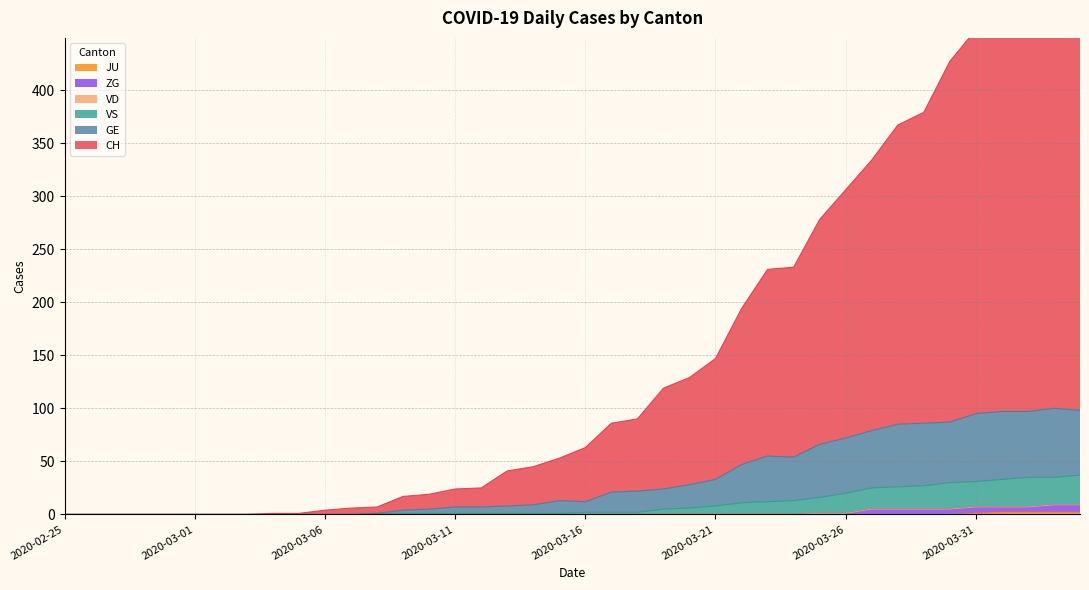

Reading left to right, what are all the values shown in this chart?

CH: 2020-02-25=0	2020-02-26=0	2020-02-27=0	2020-02-28=0	2020-02-29=0	2020-03-01=0	2020-03-02=0	2020-03-03=0	2020-03-04=1	2020-03-05=1	2020-03-06=4	2020-03-07=6	2020-03-08=7	2020-03-09=17	2020-03-10=19	2020-03-11=24	2020-03-12=25	2020-03-13=41	2020-03-14=45	2020-03-15=53	2020-03-16=63	2020-03-17=86	2020-03-18=90	2020-03-19=119	2020-03-20=129	2020-03-21=147	2020-03-22=194	2020-03-23=231	2020-03-24=233	2020-03-25=278	2020-03-26=306	2020-03-27=334	2020-03-28=367	2020-03-29=379	2020-03-30=427	2020-03-31=457	2020-04-01=486	2020-04-02=492	2020-04-03=501	2020-04-04=499
GE: 2020-02-25=0	2020-02-26=0	2020-02-27=0	2020-02-28=0	2020-02-29=0	2020-03-01=0	2020-03-02=0	2020-03-03=0	2020-03-04=0	2020-03-05=0	2020-03-06=0	2020-03-07=0	2020-03-08=1	2020-03-09=4	2020-03-10=5	2020-03-11=7	2020-03-12=7	2020-03-13=8	2020-03-14=9	2020-03-15=13	2020-03-16=12	2020-03-17=21	2020-03-18=22	2020-03-19=24	2020-03-20=28	2020-03-21=33	2020-03-22=47	2020-03-23=55	2020-03-24=54	2020-03-25=66	2020-03-26=72	2020-03-27=79	2020-03-28=85	2020-03-29=86	2020-03-30=87	2020-03-31=95	2020-04-01=97	2020-04-02=97	2020-04-03=100	2020-04-04=98
VS: 2020-02-25=0	2020-02-26=0	2020-02-27=0	2020-02-28=0	2020-02-29=0	2020-03-01=0	2020-03-02=0	2020-03-03=0	2020-03-04=0	2020-03-05=0	2020-03-06=0	2020-03-07=0	2020-03-08=1	2020-03-09=1	2020-03-10=1	2020-03-11=1	2020-03-12=1	2020-03-13=1	2020-03-14=1	2020-03-15=1	2020-03-16=2	2020-03-17=2	2020-03-18=2	2020-03-19=5	2020-03-20=6	2020-03-21=8	2020-03-22=11	2020-03-23=12	2020-03-24=13	2020-03-25=16	2020-03-26=20	2020-03-27=25	2020-03-28=26	2020-03-29=27	2020-03-30=30	2020-03-31=31	2020-04-01=33	2020-04-02=35	2020-04-03=35	2020-04-04=37
ZG: 2020-02-25=0	2020-02-26=0	2020-02-27=0	2020-02-28=0	2020-02-29=0	2020-03-01=0	2020-03-02=0	2020-03-03=0	2020-03-04=0	2020-03-05=0	2020-03-06=0	2020-03-07=0	2020-03-08=0	2020-03-09=0	2020-03-10=0	2020-03-11=0	2020-03-12=0	2020-03-13=0	2020-03-14=0	2020-03-15=0	2020-03-16=0	2020-03-17=0	2020-03-18=0	2020-03-19=0	2020-03-20=0	2020-03-21=0	2020-03-22=0	2020-03-23=0	2020-03-24=0	2020-03-25=1	2020-03-26=1	2020-03-27=5	2020-03-28=5	2020-03-29=5	2020-03-30=5	2020-03-31=7	2020-04-01=7	2020-04-02=7	2020-04-03=9	2020-04-04=9
JU: 2020-02-25=0	2020-02-26=0	2020-02-27=0	2020-02-28=0	2020-02-29=0	2020-03-01=0	2020-03-02=0	2020-03-03=0	2020-03-04=0	2020-03-05=0	2020-03-06=0	2020-03-07=0	2020-03-08=0	2020-03-09=0	2020-03-10=0	2020-03-11=0	2020-03-12=0	2020-03-13=0	2020-03-14=0	2020-03-15=0	2020-03-16=0	2020-03-17=0	2020-03-18=0	2020-03-19=0	2020-03-20=0	2020-03-21=0	2020-03-22=0	2020-03-23=0	2020-03-24=0	2020-03-25=0	2020-03-26=0	2020-03-27=0	2020-03-28=0	2020-03-29=0	2020-03-30=0	2020-03-31=1	2020-04-01=2	2020-04-02=2	2020-04-03=2	2020-04-04=2